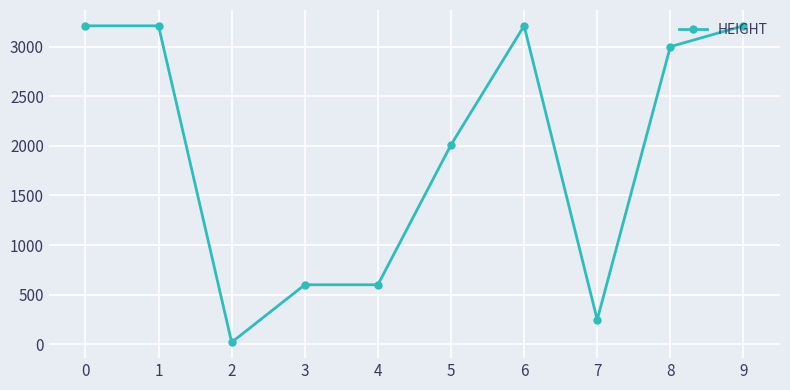

Is it true that the value at 1 is 1144?

False